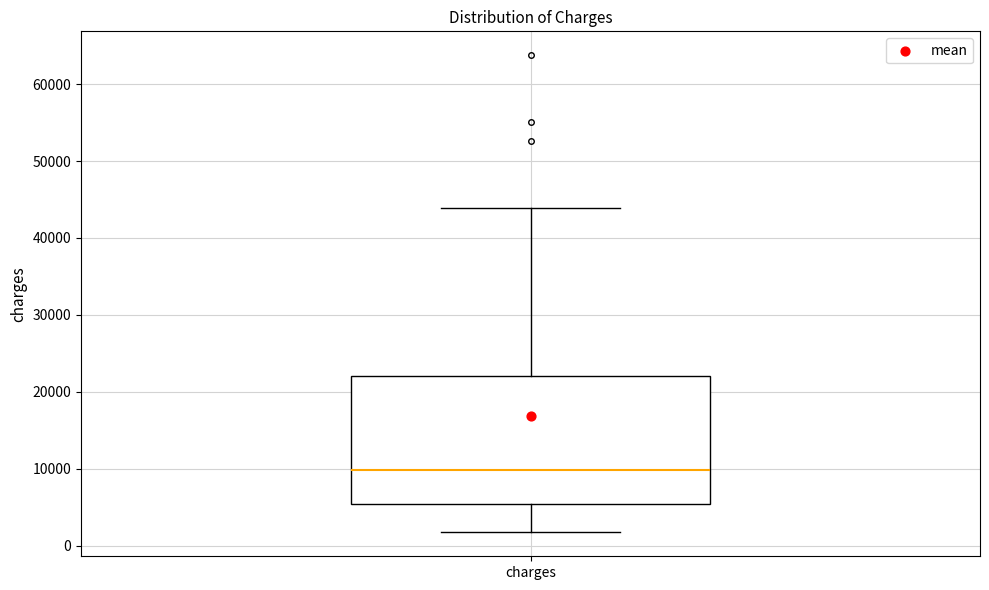

Transcribe this box plot: give where the median line is, the range the box spans, and where the two whiskers end, as read against the y-axis. The values are not printed on the chart, so give them approximately, as read against the axis.

median 10000, box 5000 to 22000, whiskers 2000 to 44000